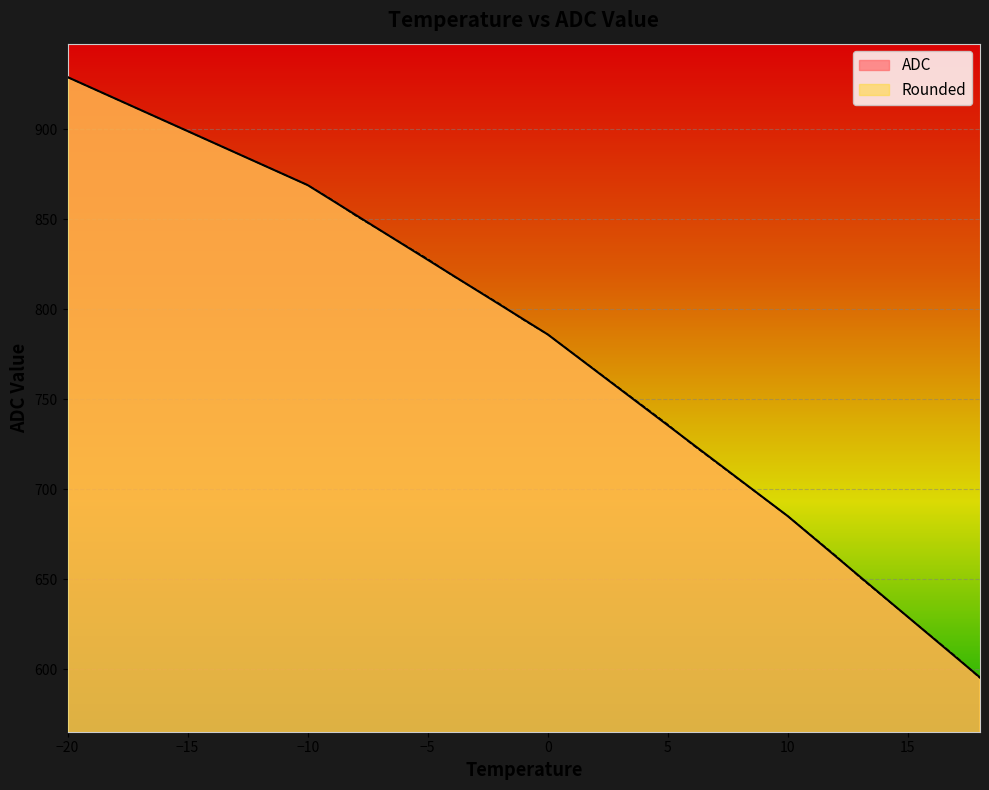

What are all the series names shown in the legend?

ADC, Rounded